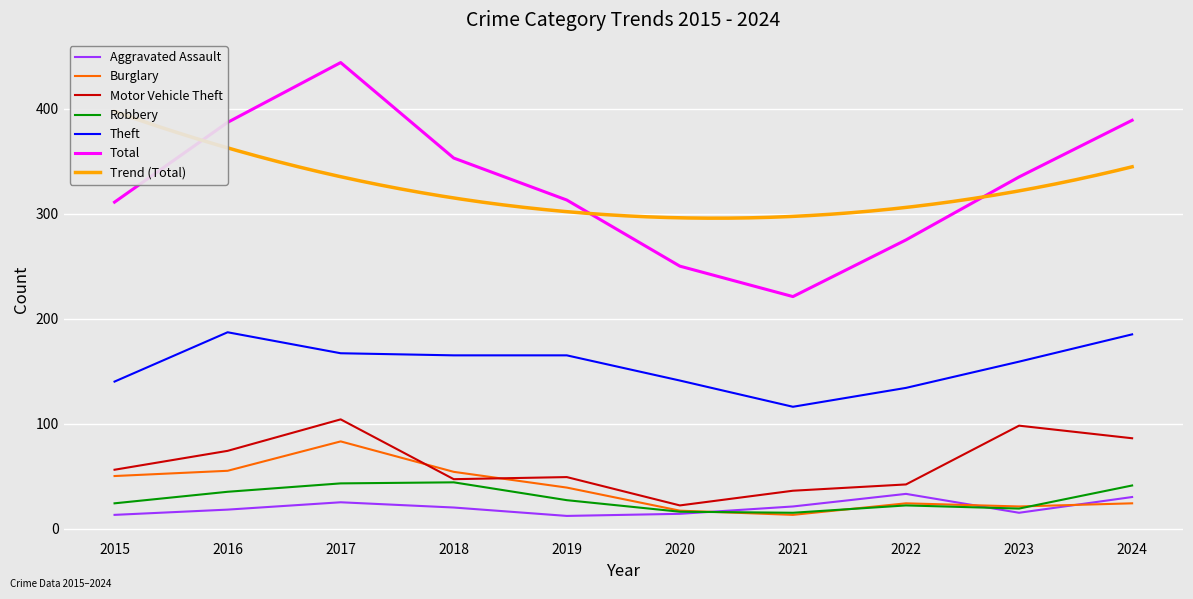

Which series has the largest range (max minus min)?

Total